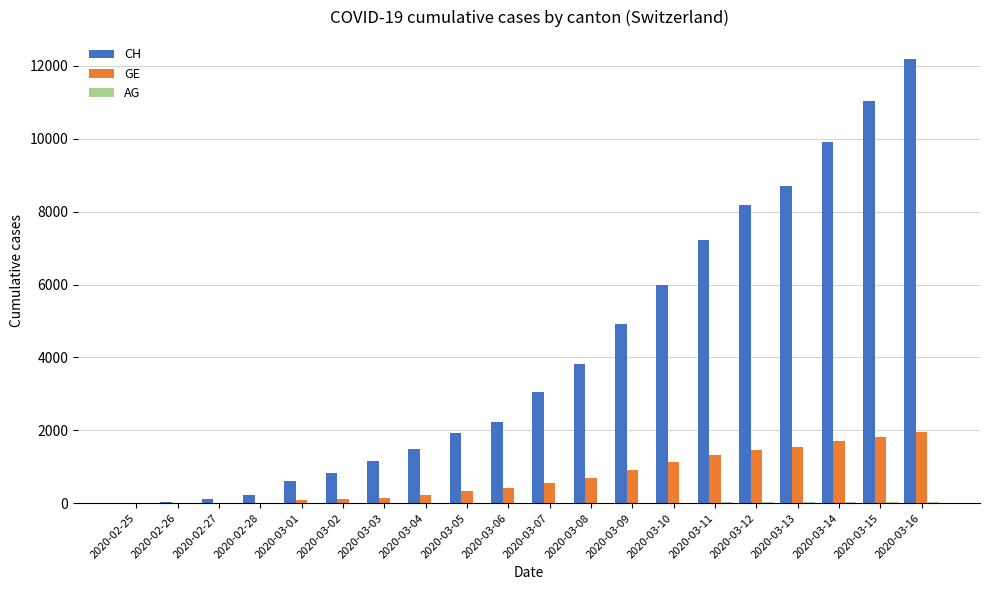

Read the CH value at 2020-03-16.

12184